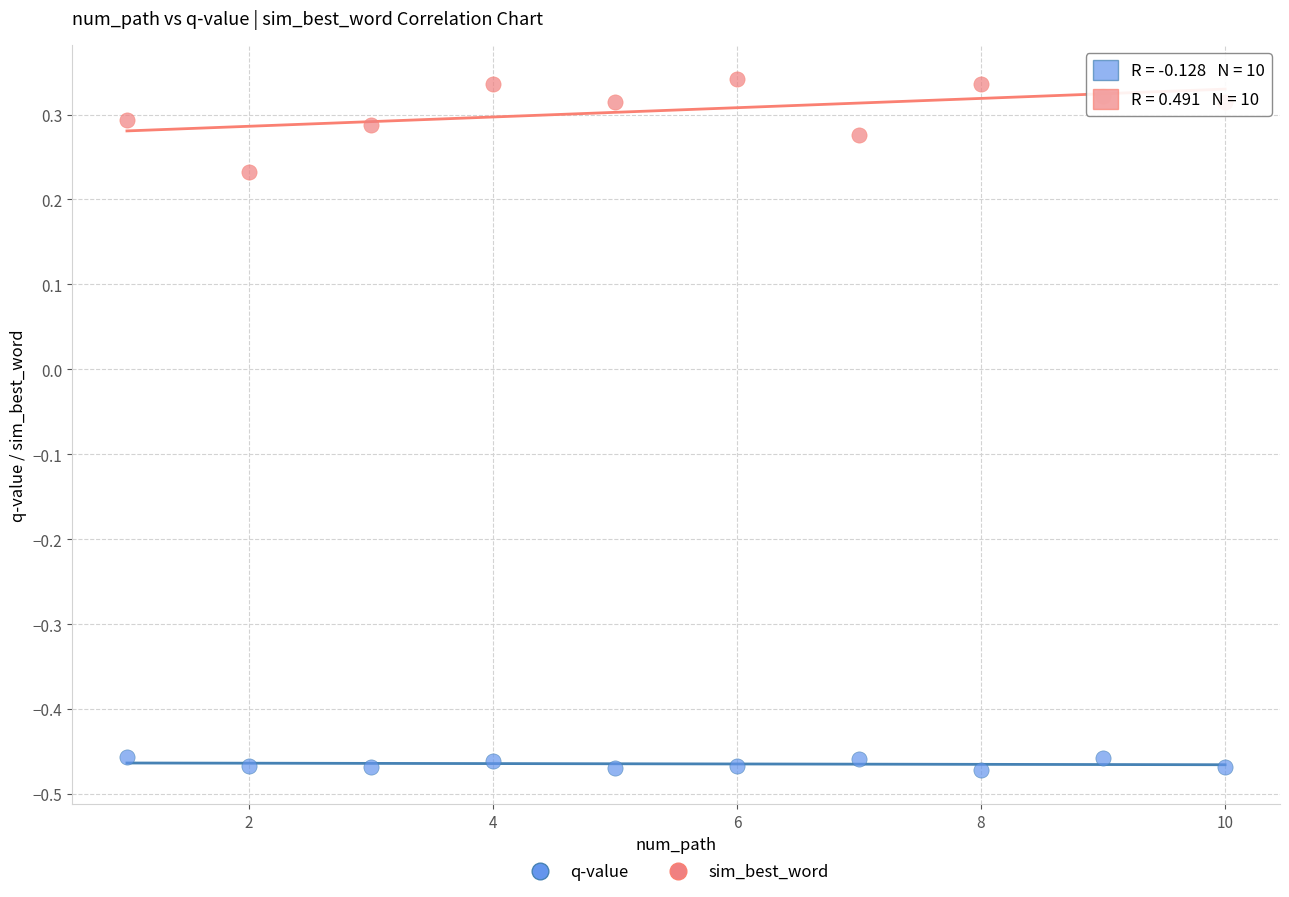

Which series contains the highest Y value?

sim_best_word